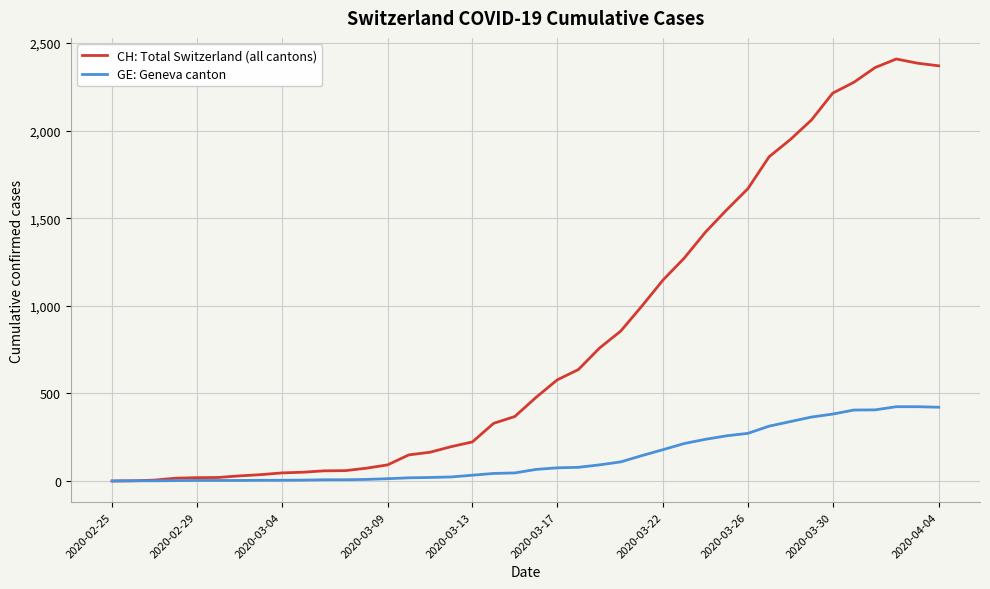

List the series in order of their peak value, highest first.

CH: Total Switzerland (all cantons), GE: Geneva canton